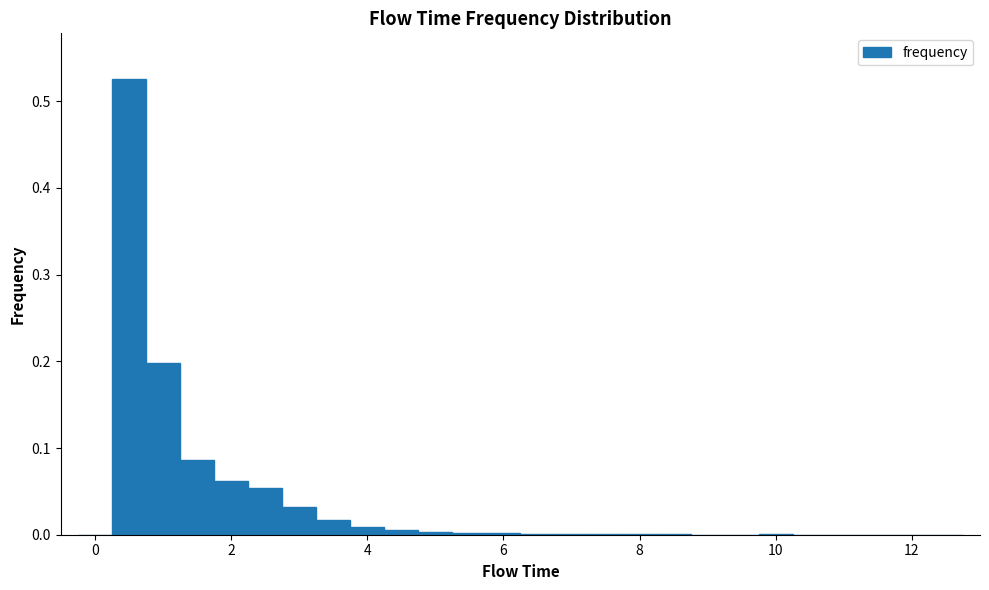

Around what value on the x-axis is the tallest bar? Give the approximate position of its centre, as read against the axis.

0.6